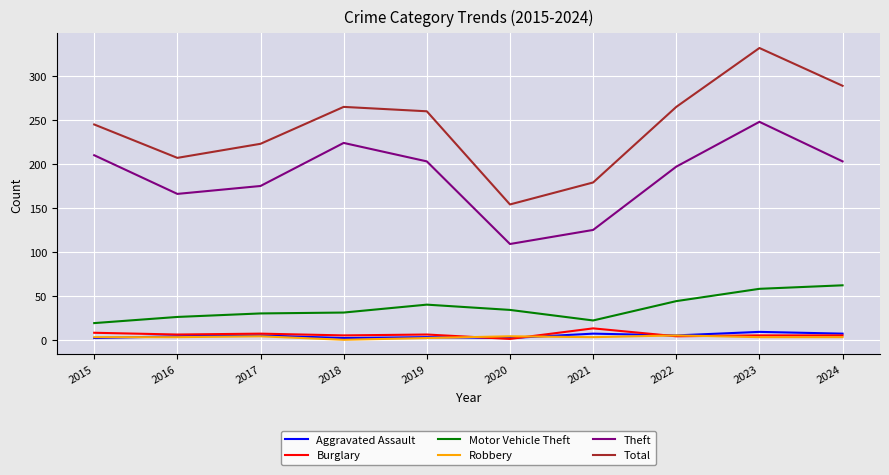

Which series has the largest total across all categories?

Total